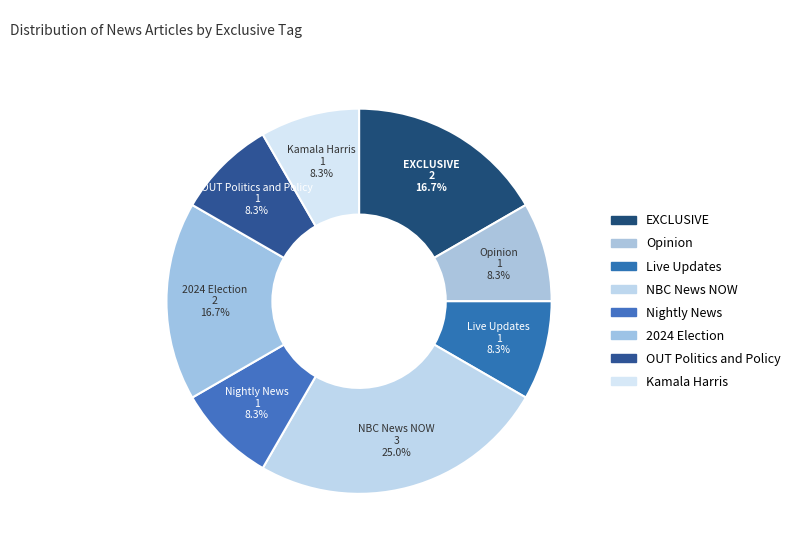

How many slices are in this pie chart?

8